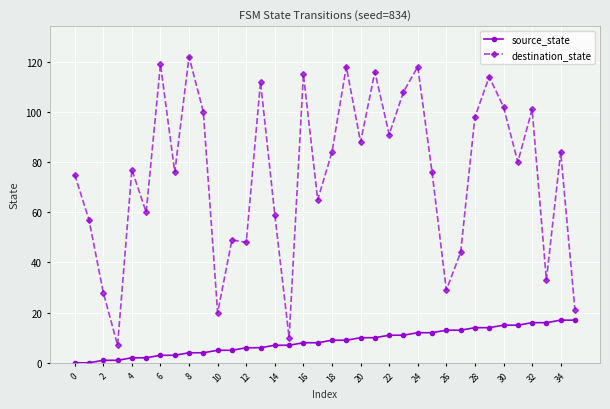

What is the average value of the destination_state series?

75